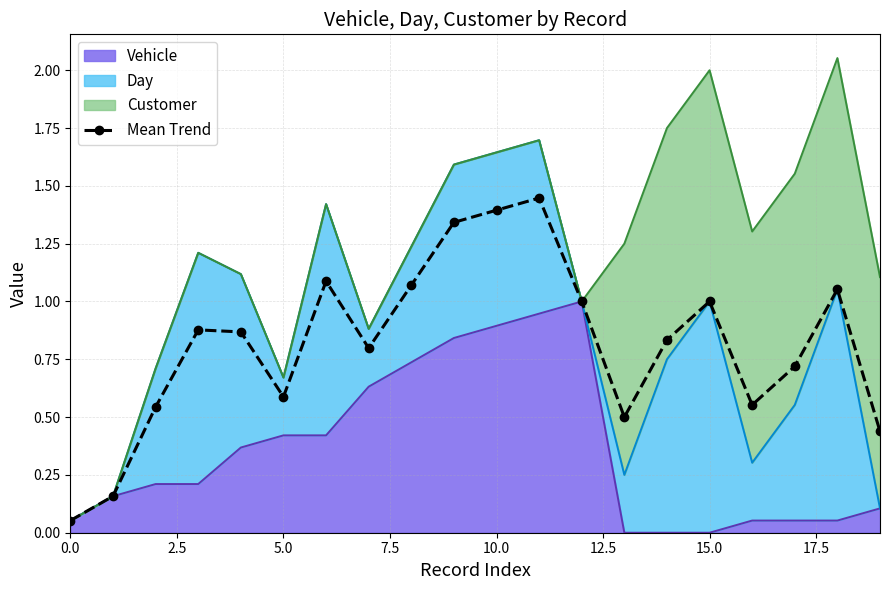

What is the difference between the second highest and minimum values?

1.3